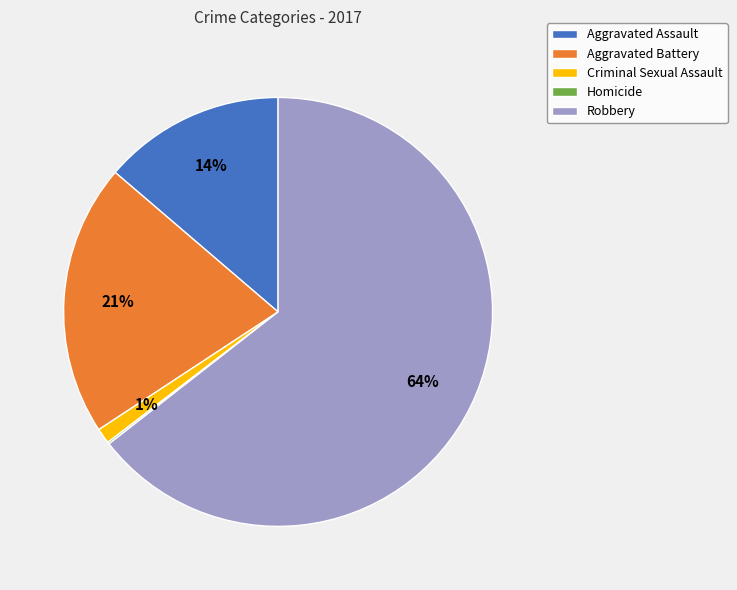

Combined, do Aggravated Battery and Criminal Sexual Assault account for over 50%?

No